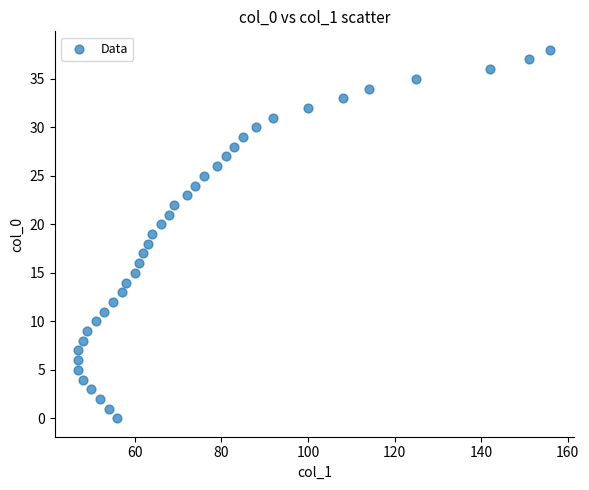

What is the range of X values (max minus min)?

109